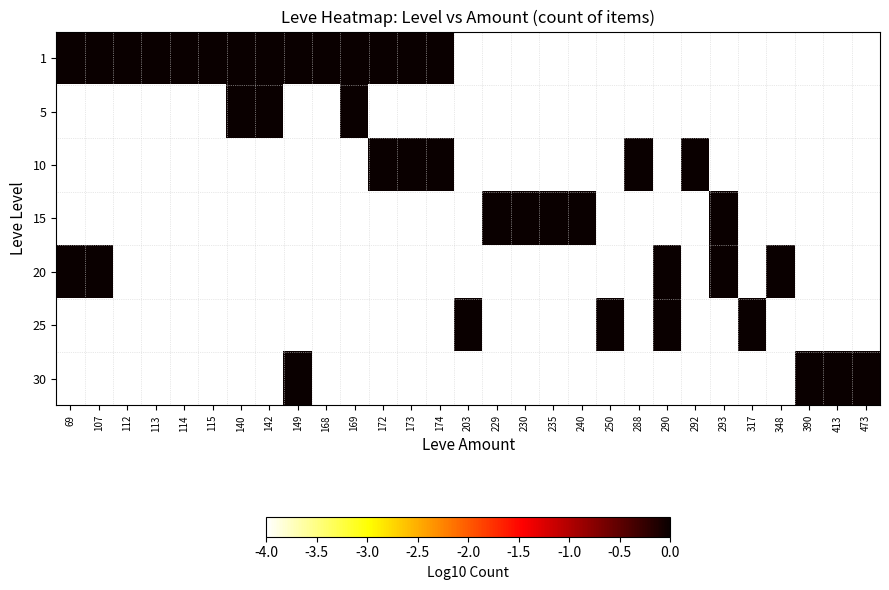

Which has a higher value, 113 or 69?

113